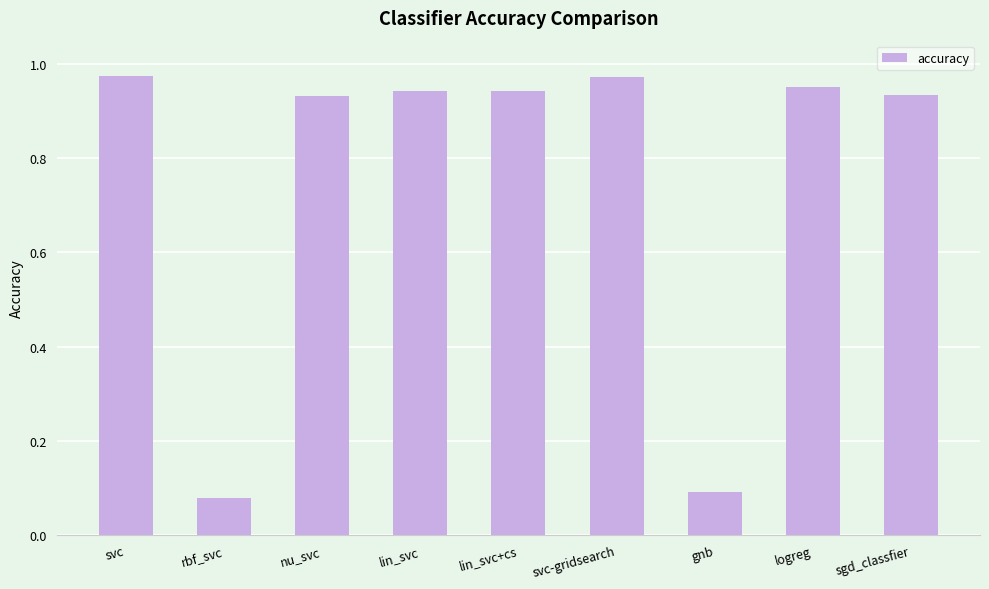

What is the sum of all values?

6.8